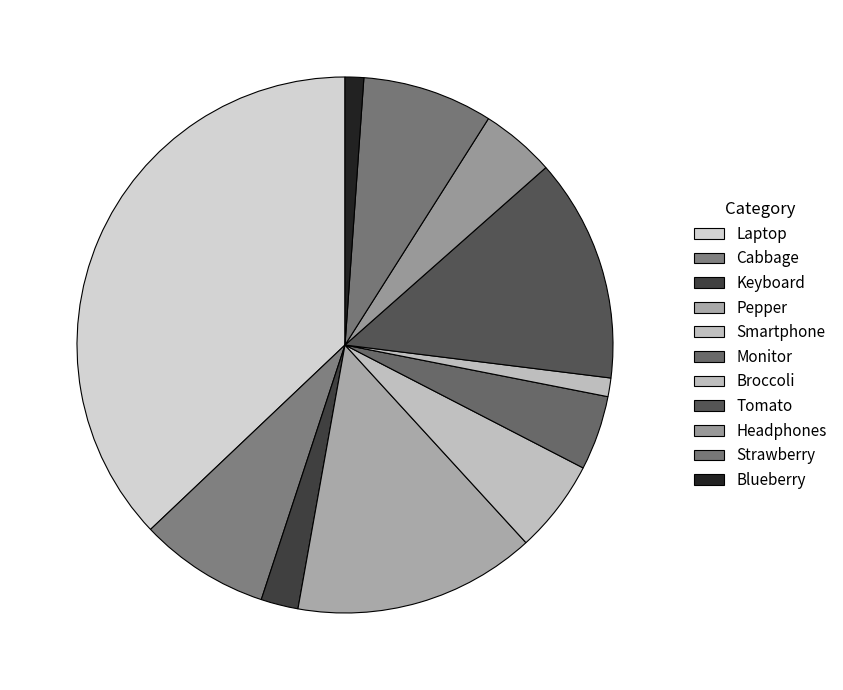

How many slices are in this pie chart?

11